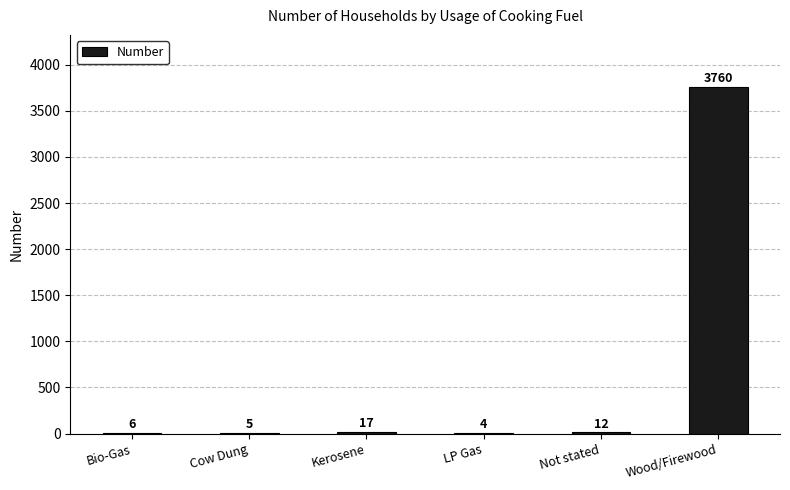

Where is the data nearest to the value 1882?

Kerosene